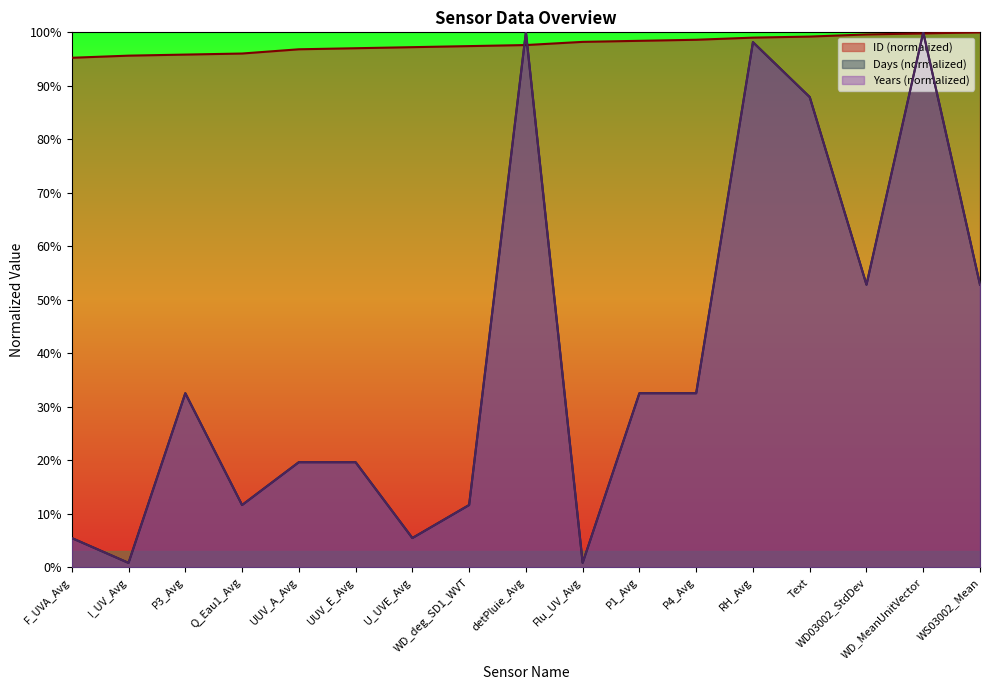

What are all the series names shown in the legend?

ID, Days, Years